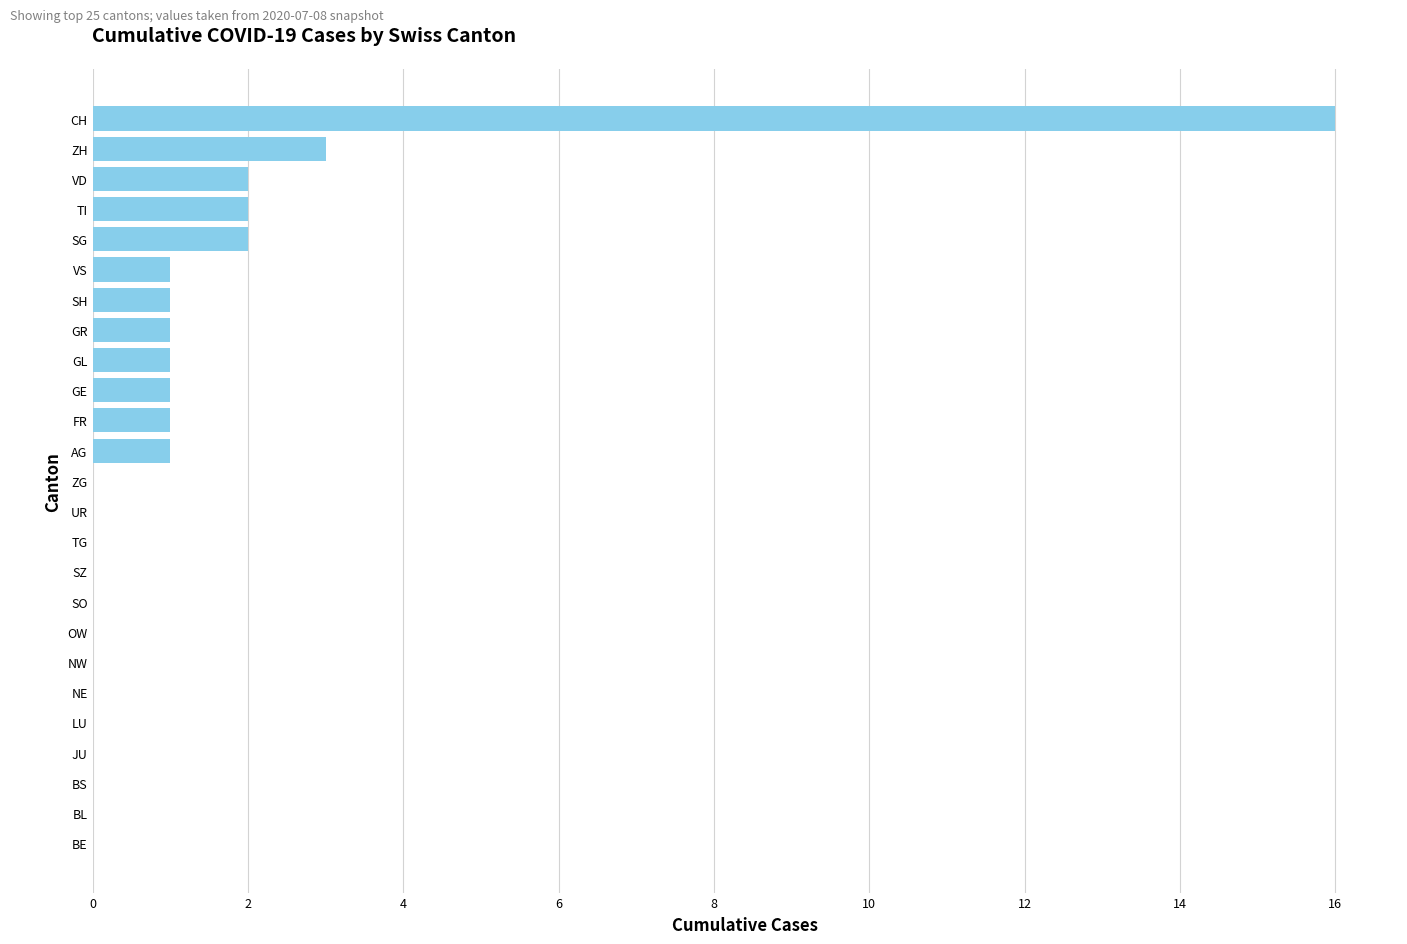

Is it true that the value at BE is 0?

True